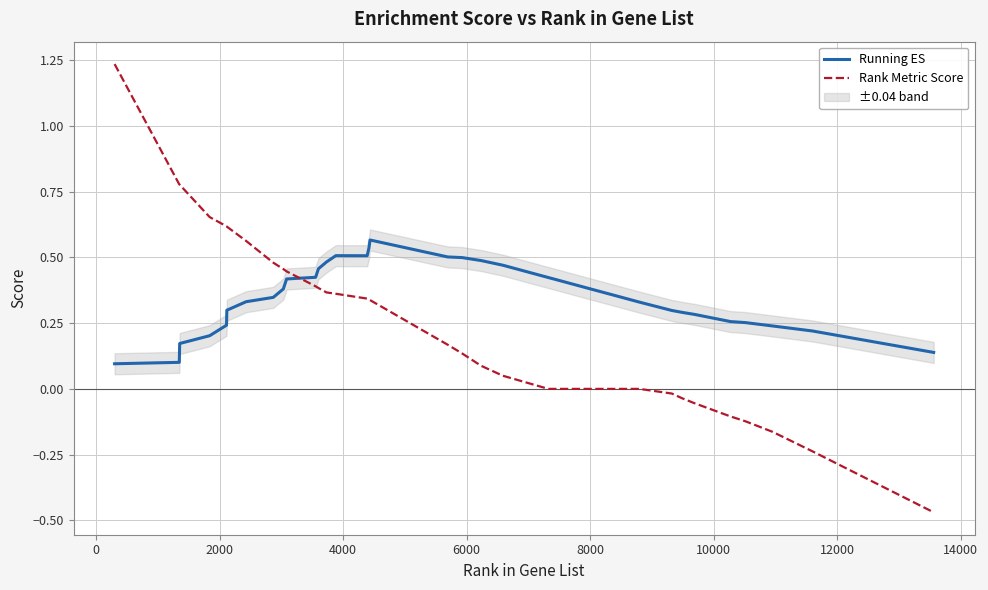

How many data points in Rank Metric Score are above 0?

21